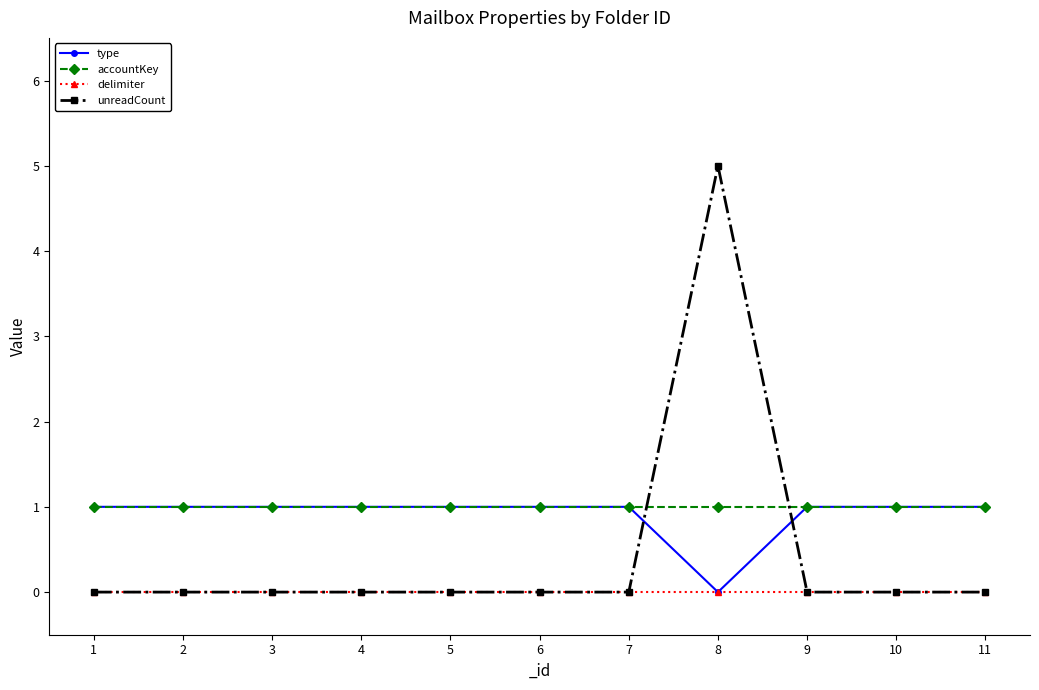

Reading right to left, transcribe all the data shown in this chart.

type: 1	1	1	0	1	1	1	1	1	1	1
accountKey: 1	1	1	1	1	1	1	1	1	1	1
delimiter: 0	0	0	0	0	0	0	0	0	0	0
unreadCount: 0	0	0	5	0	0	0	0	0	0	0